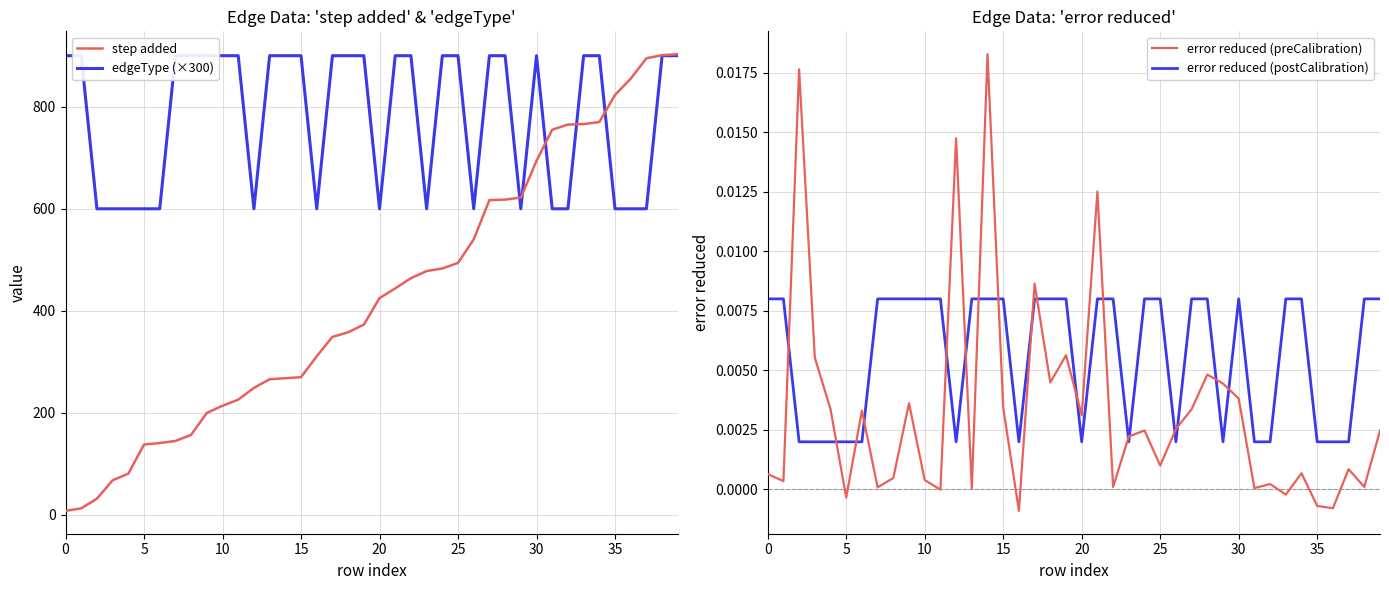

The edgeType (×300) series shows 1508.5 at 10. True or false?

False